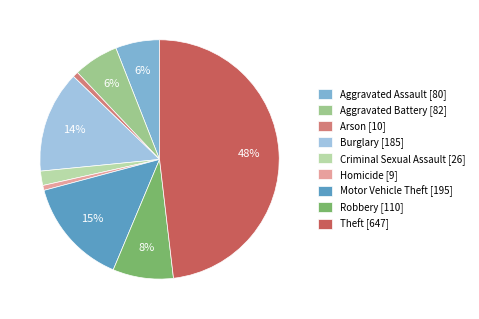

Does Burglary [185] account for over 50% of the chart?

No